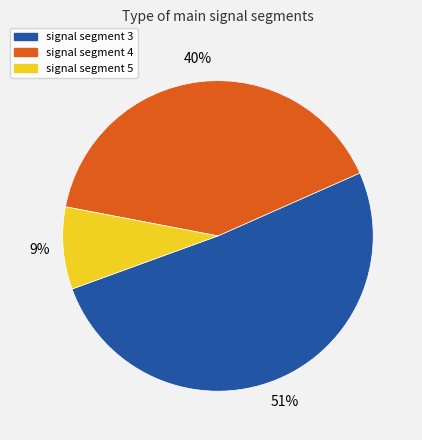

Is there a majority slice in this chart?

Yes